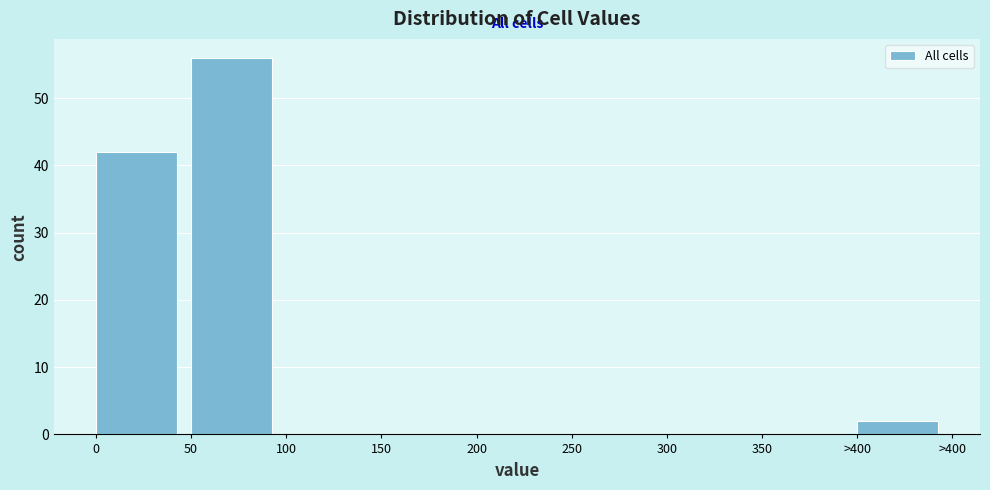

Reading left to right, list all the values displayed in this chart.

0=42	50=56	100=0	150=0	200=0	250=0	300=0	350=0	>400=2